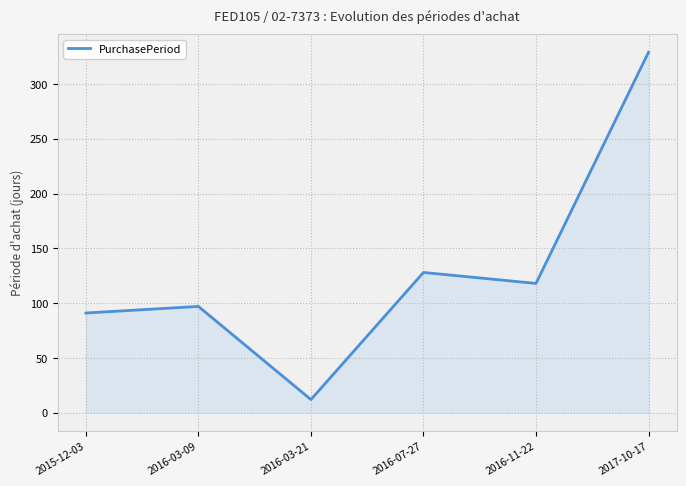

What is the change in value from 2015-12-03 to 2016-03-21?

-79